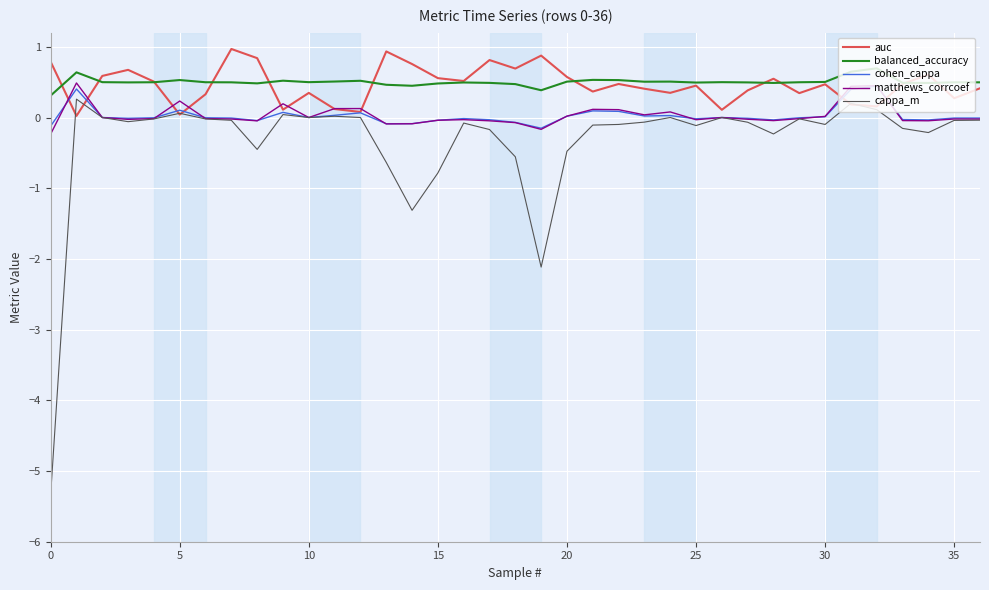

True or false: balanced_accuracy and matthews_corrcoef cross at least once.

False